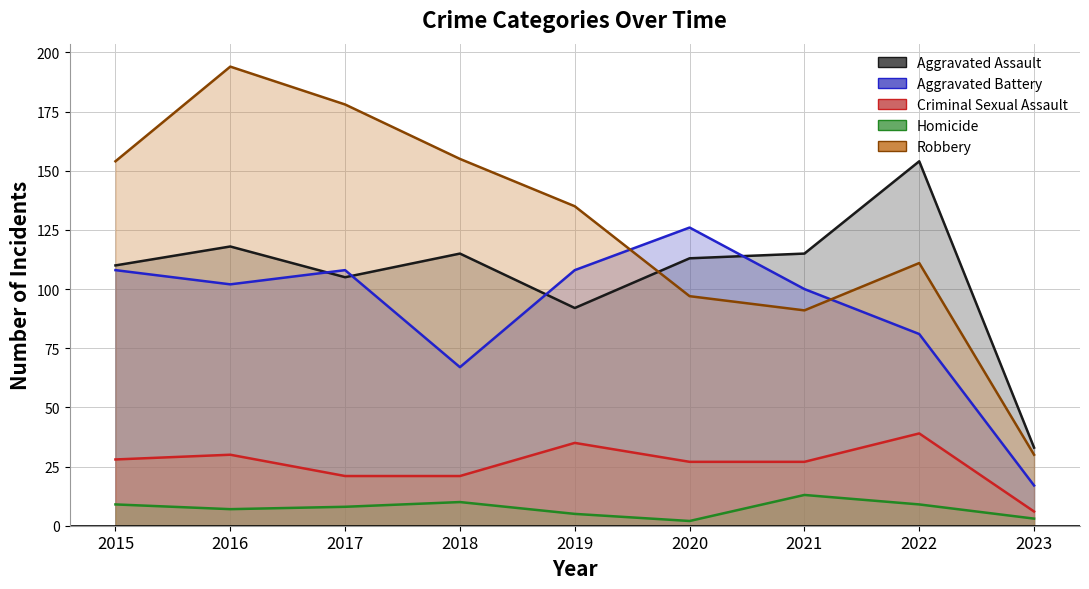

What are all the series names shown in the legend?

Aggravated Assault, Aggravated Battery, Criminal Sexual Assault, Homicide, Robbery